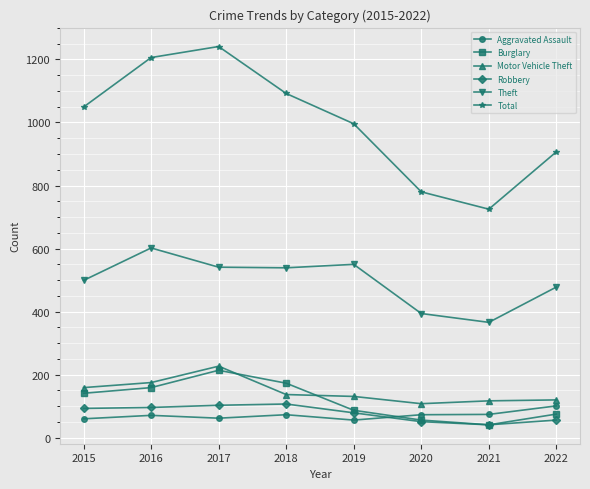

What is the total value across all series at 2015?

2001